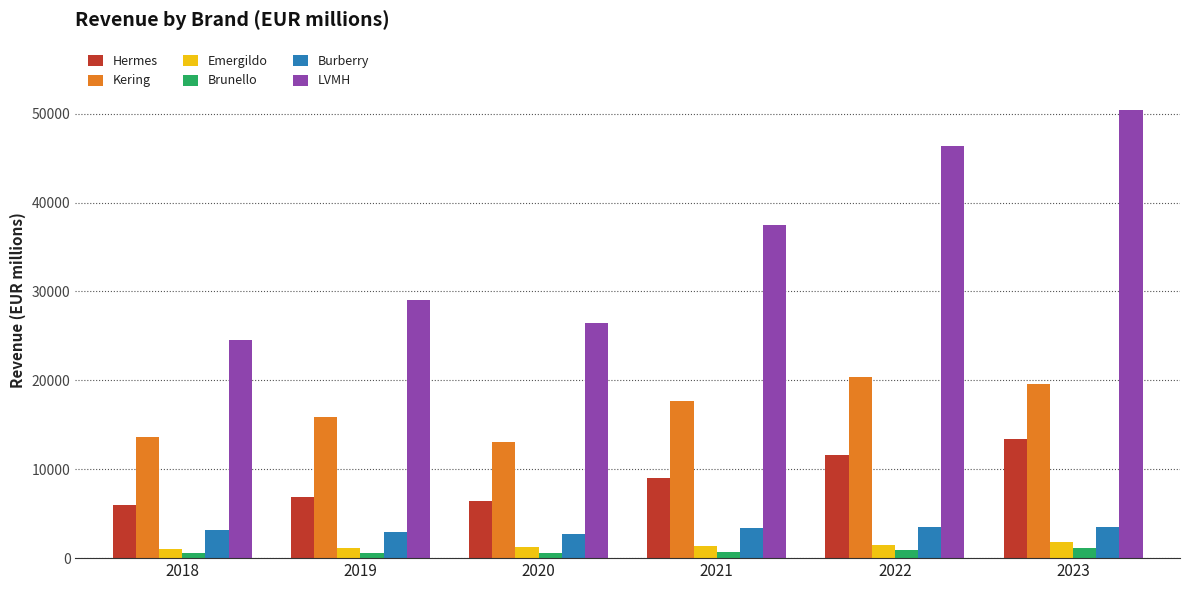

What is the difference between the LVMH values at 2023 and 2018?

25893